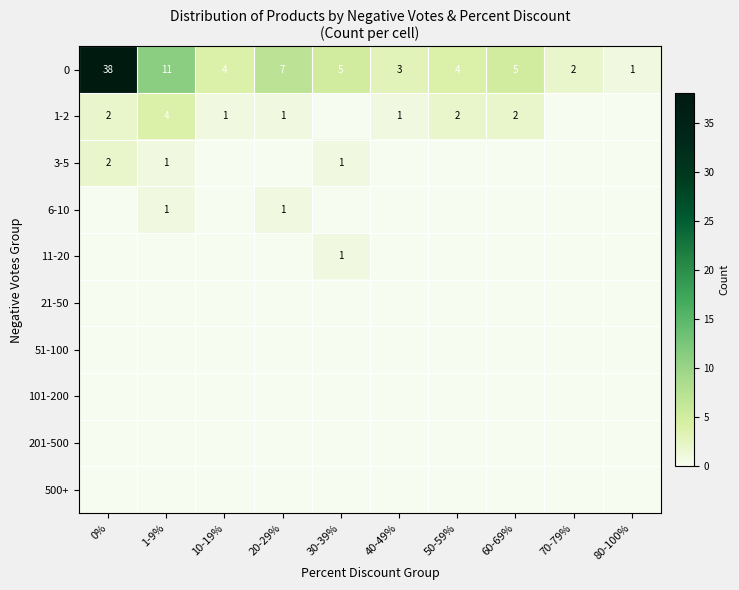

Is it true that 1-2 equals 2 at 0%?

True